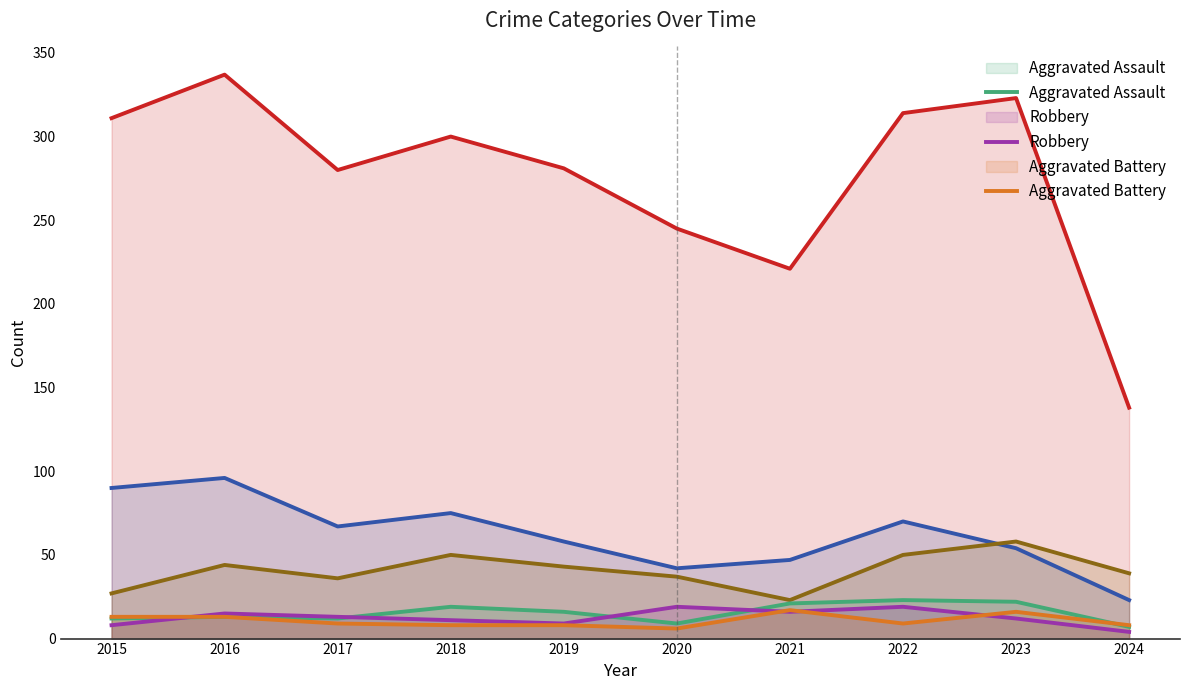

What is the average value of the Motor Vehicle Theft series?

41